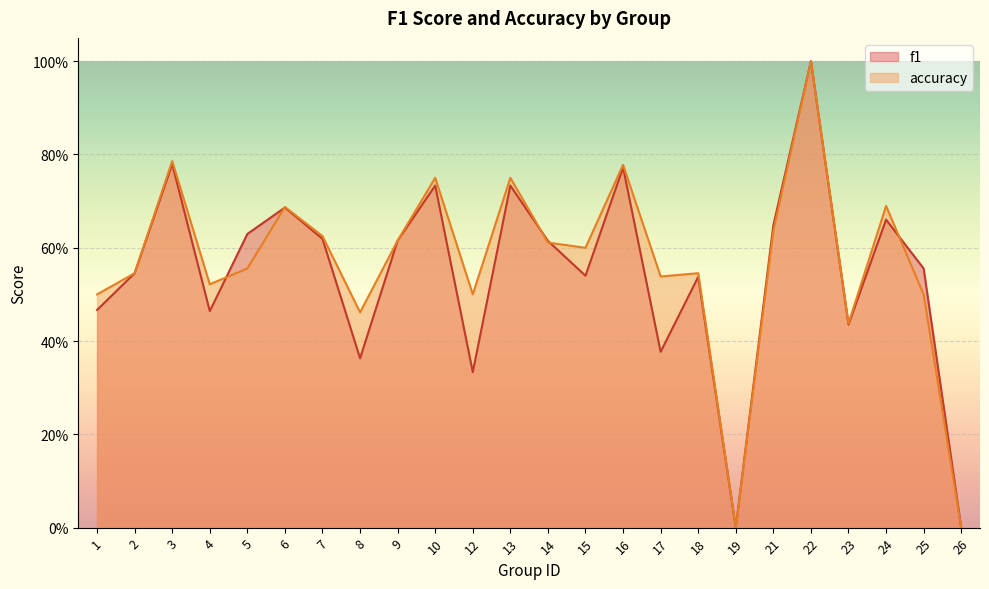

What is the maximum value for f1?

1.0